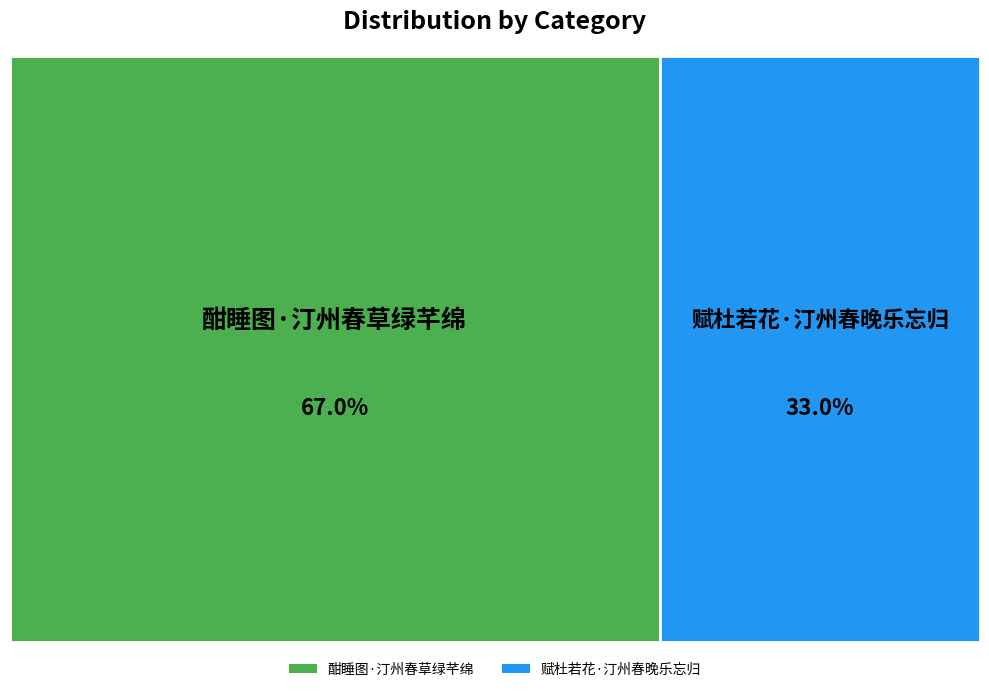

Which slice represents more than half of the pie?

酣睡图·汀州春草绿芊绵